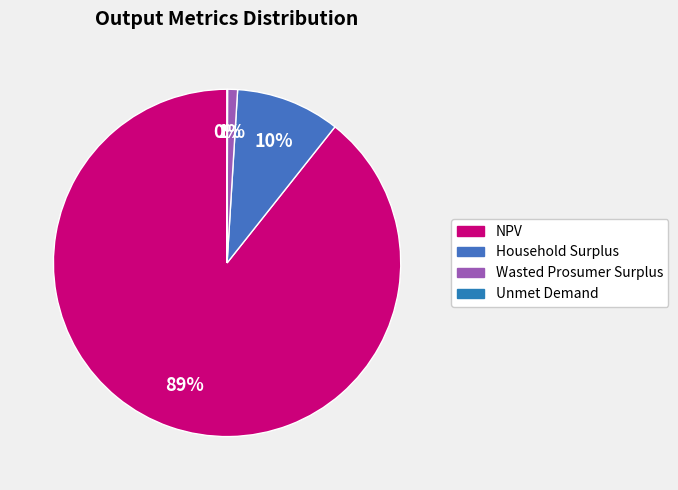

How many segments does this pie chart have?

4